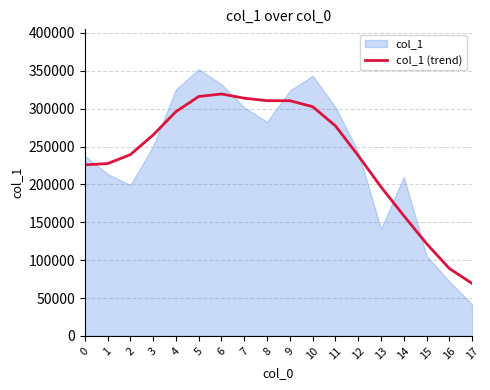

How many categories are shown in the chart?

18